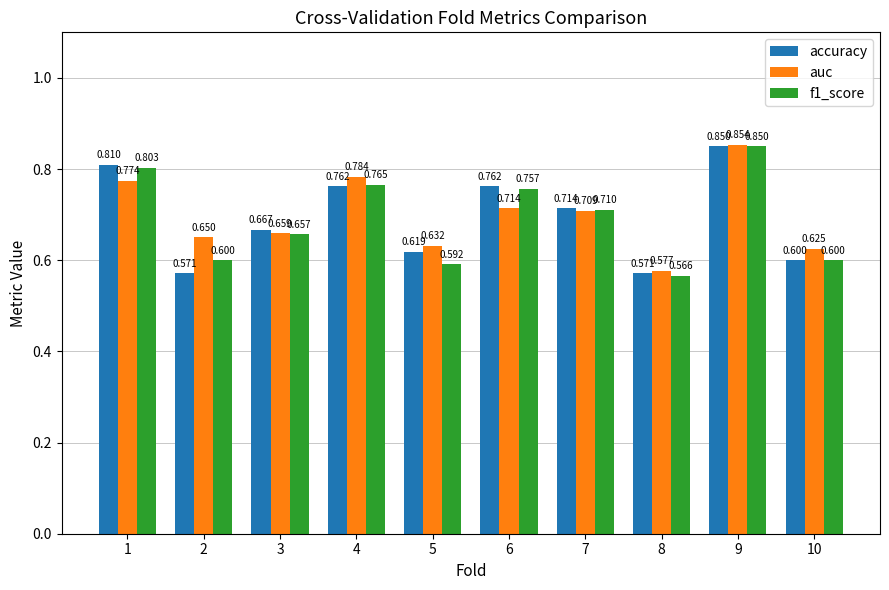

Is the value of accuracy at 6 greater than the value of auc at 5?

Yes